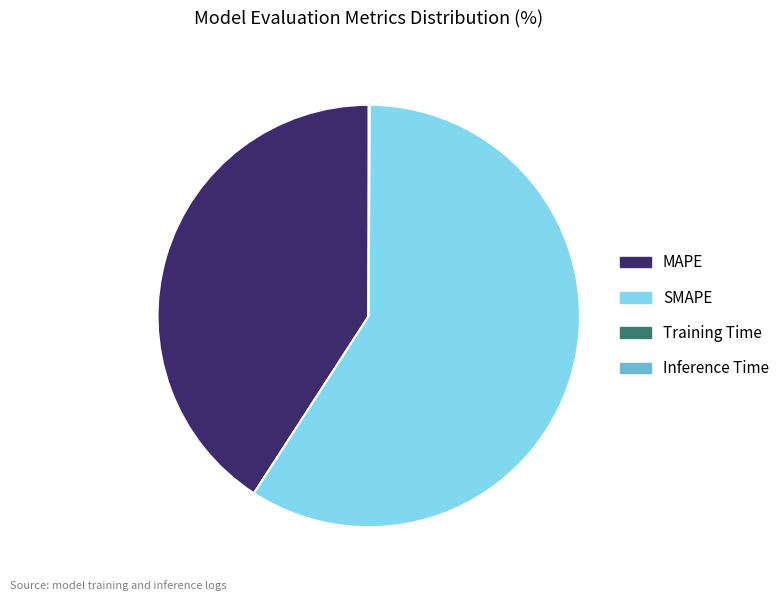

What is the ratio of the value at SMAPE to the value at MAPE?

1.4